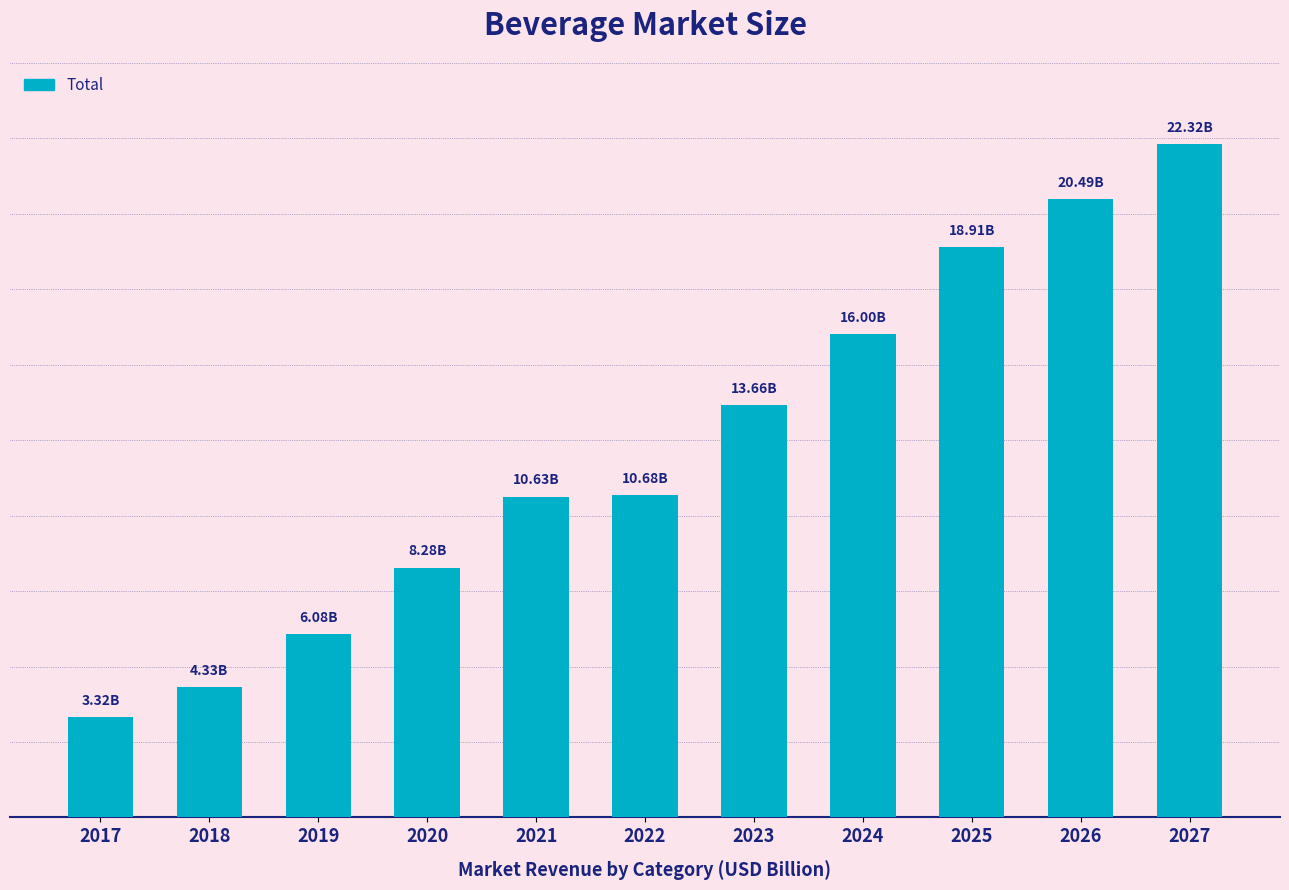

Reading left to right, extract all data points from this chart.

3.3	4.3	6.1	8.3	10.6	10.7	13.7	16.0	18.9	20.5	22.3